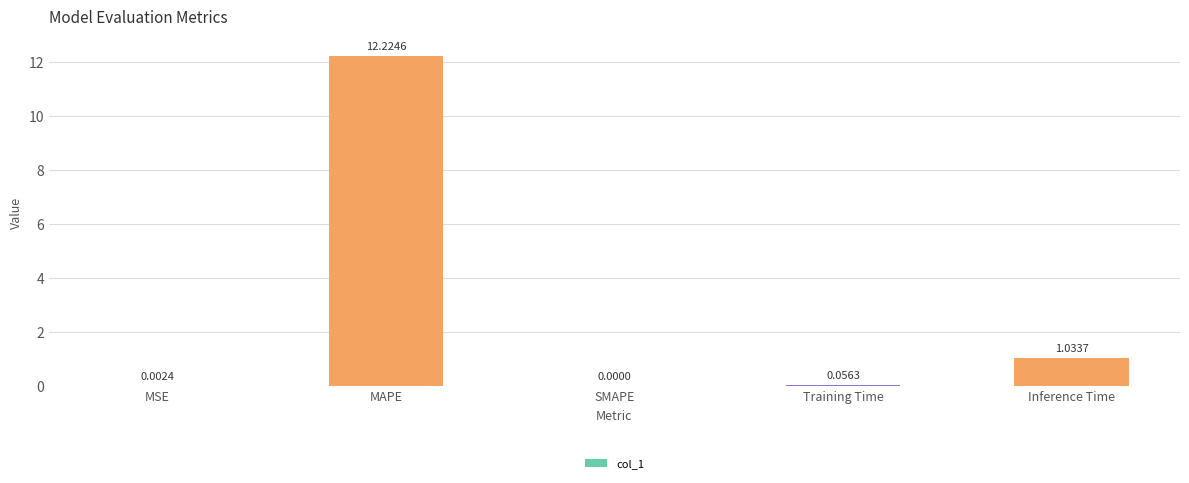

Which has a higher value, SMAPE or MSE?

MSE